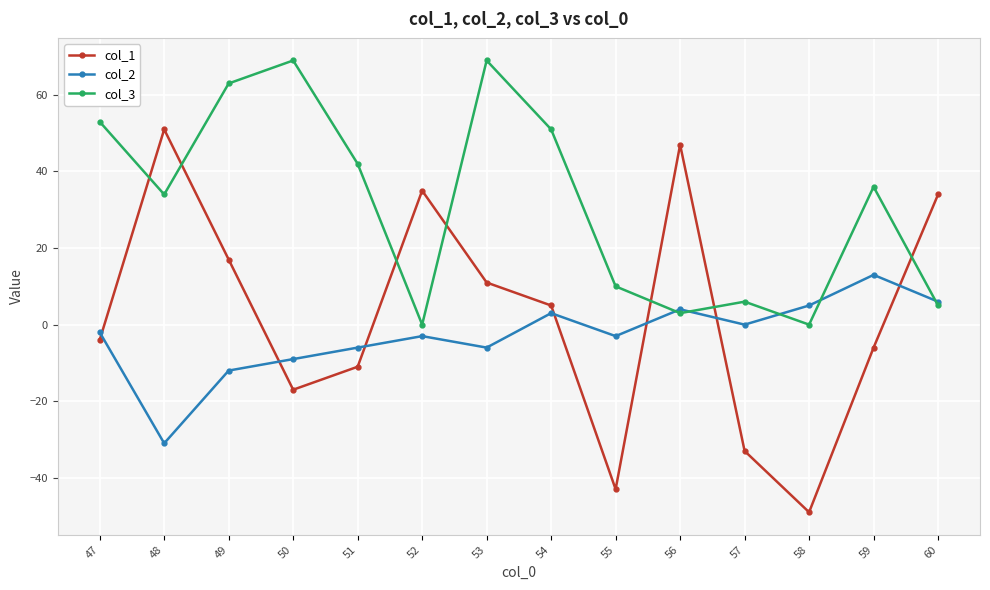

At which category is the sum across all series the highest?

53